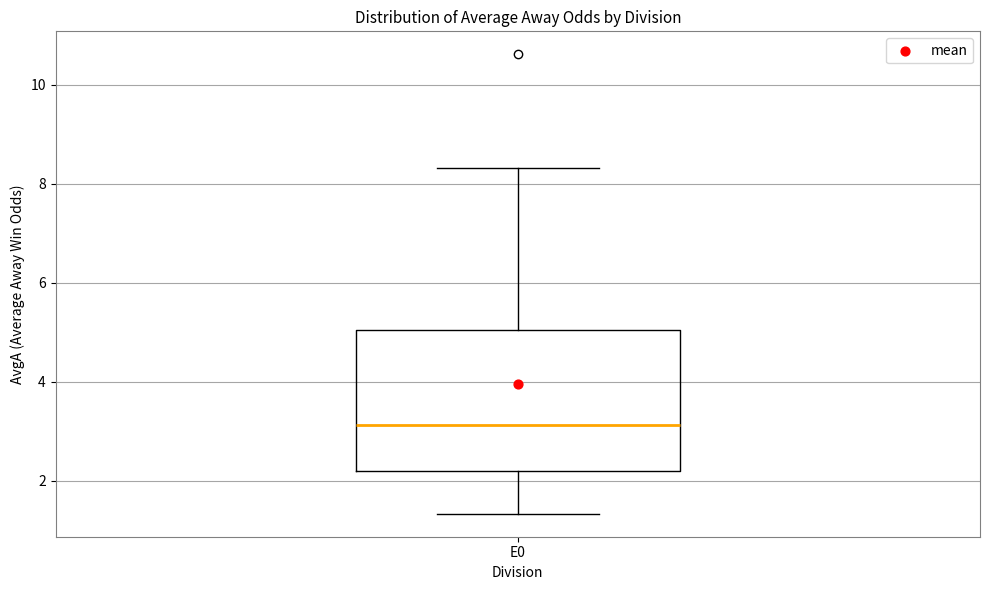

Where does the median line of the box for E0 sit on the y-axis? The values are not printed on the chart, so give them approximately, as read against the axis.

3.2